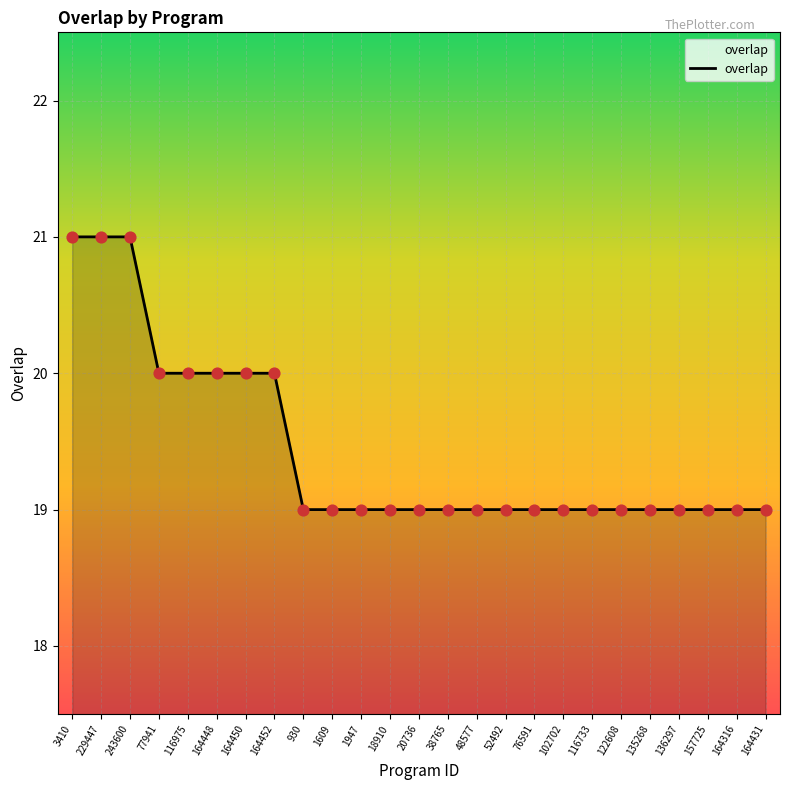

Approximately how many times larger is the value at 1609 compared to 157725?

1.0